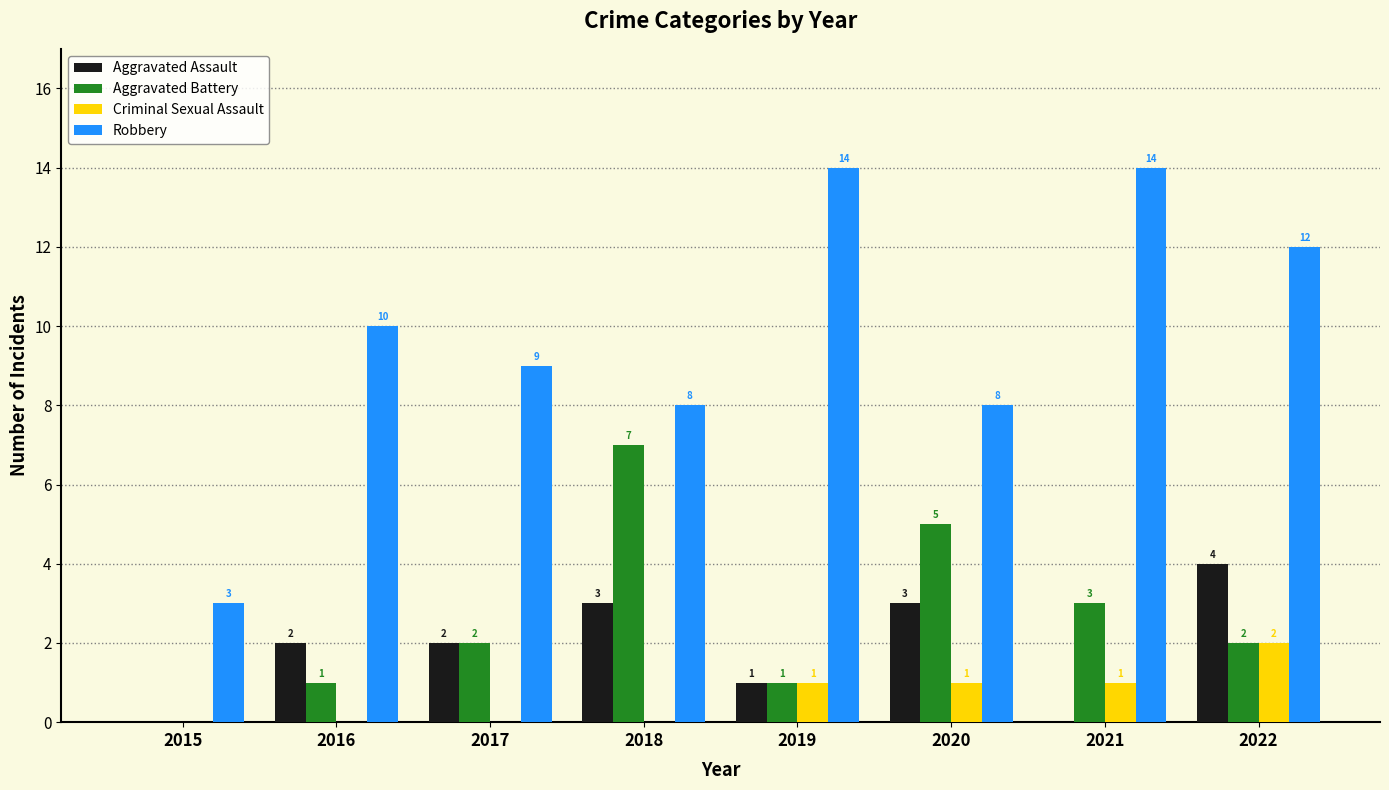

The value of Aggravated Battery at 2021 is 1. True or false?

False